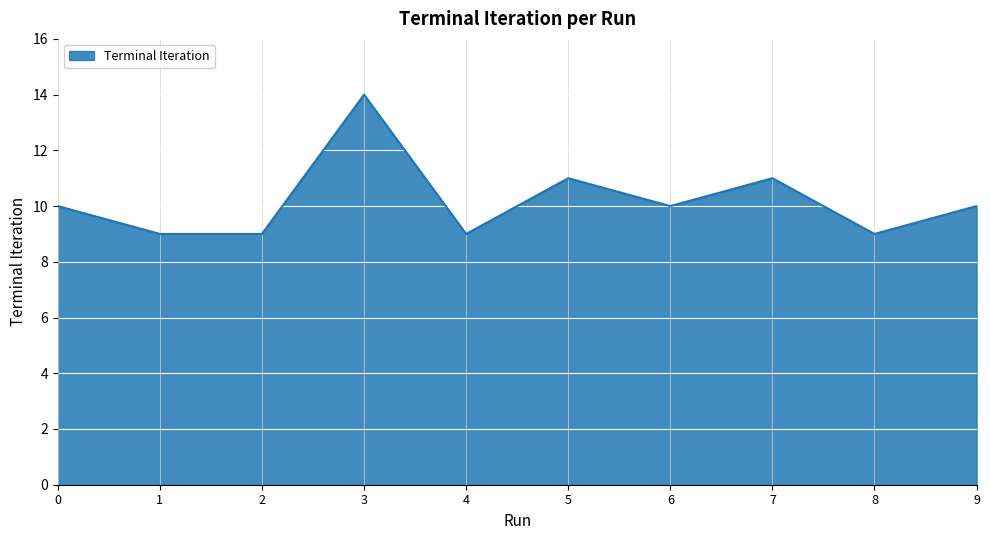

What is the sum of all values?

102